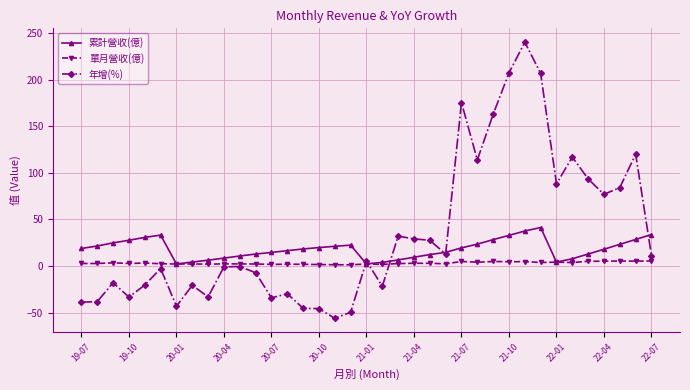

Which series has the largest total across all categories?

年增(%)